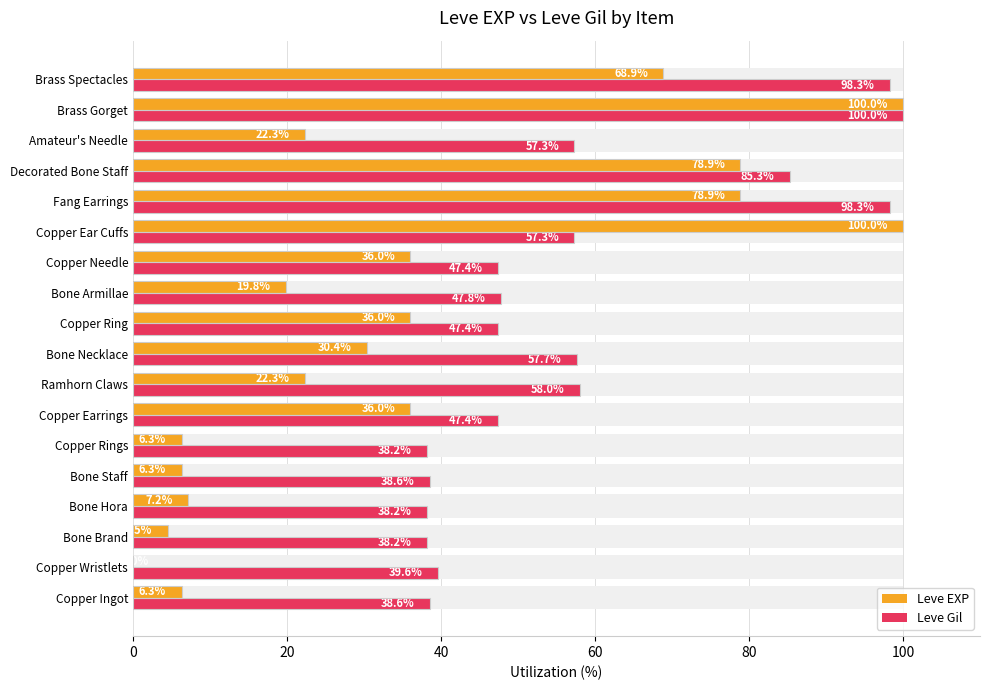

What is the value of the Leve EXP bar at the 16th from the left?

22.3